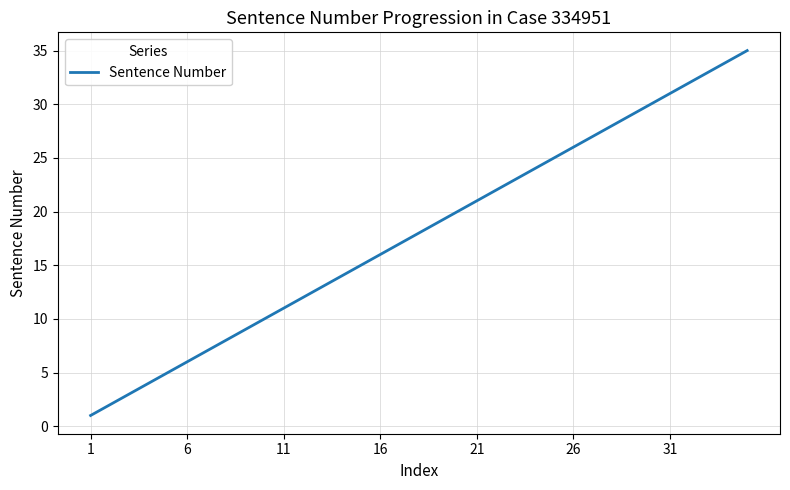

What is the difference between the maximum and minimum values?

34